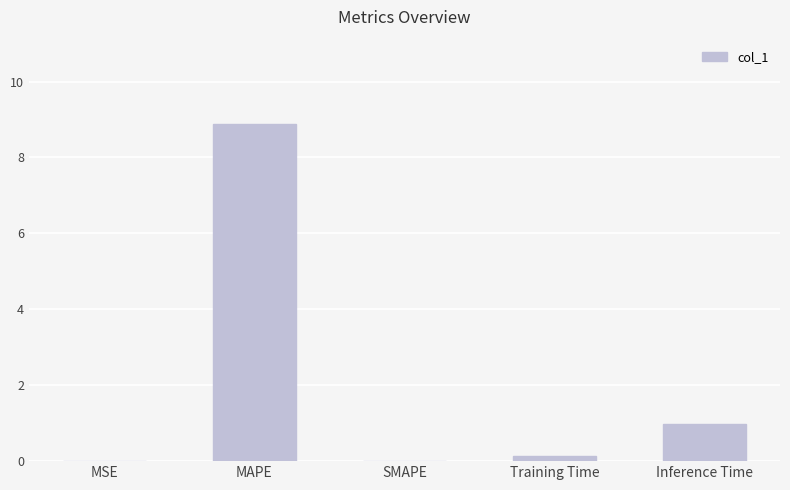

What is the sum of all values?

10.0